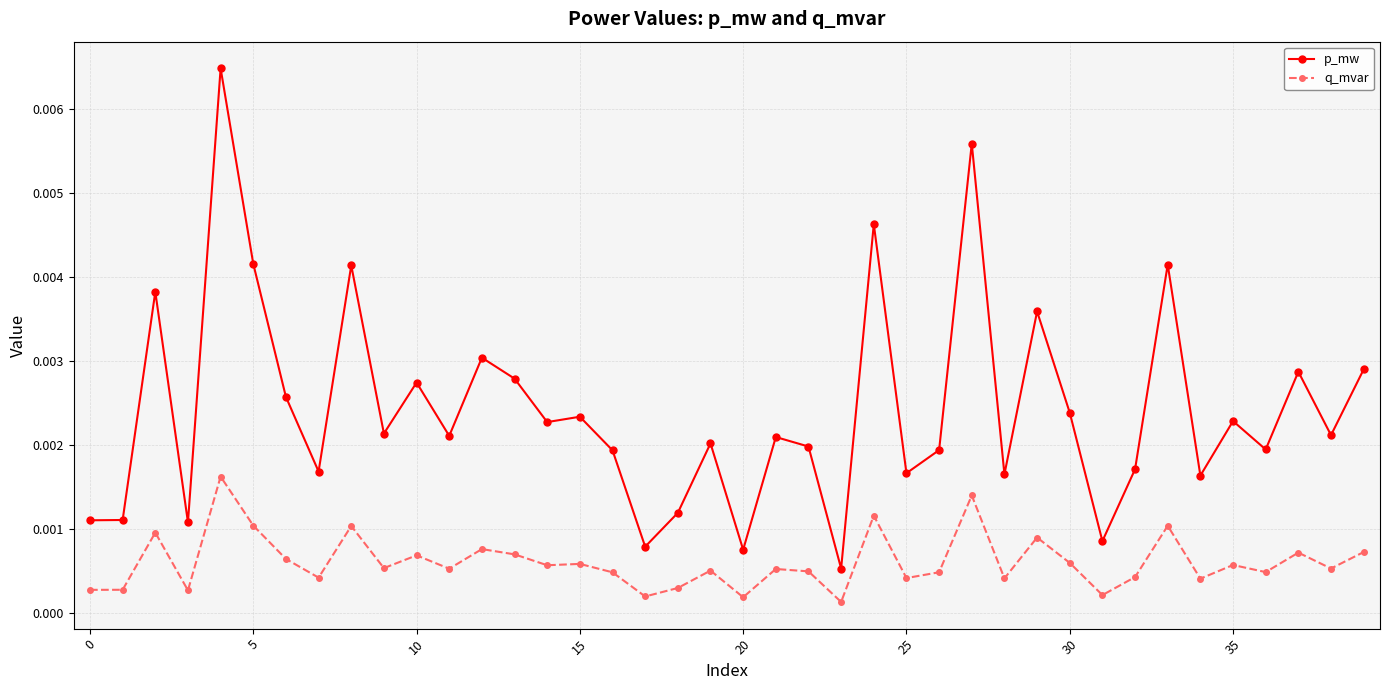

At how many categories does at least one series exceed 0?

40